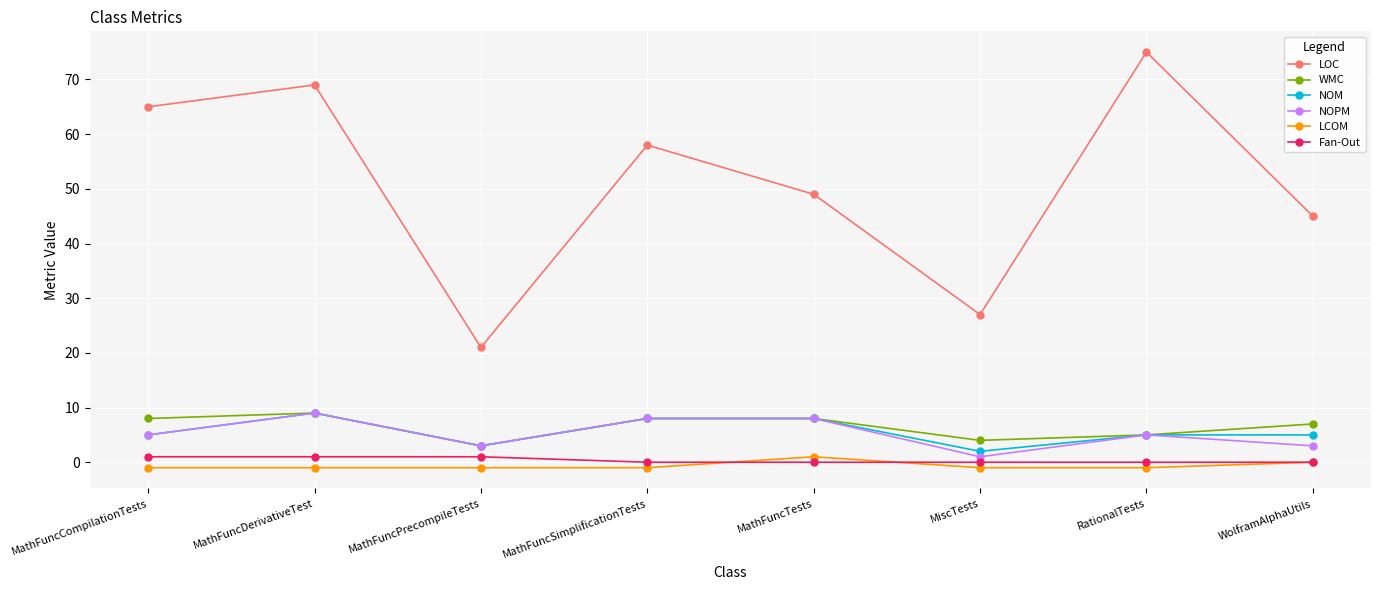

Where is the first local maximum for NOPM?

MathFuncDerivativeTest